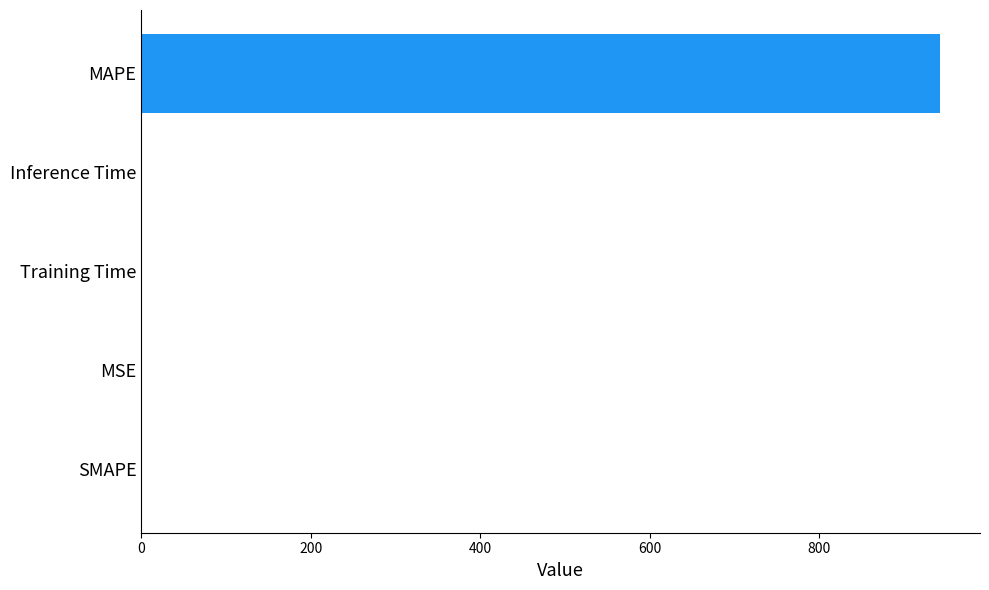

Which has a higher value, MAPE or Training Time?

MAPE